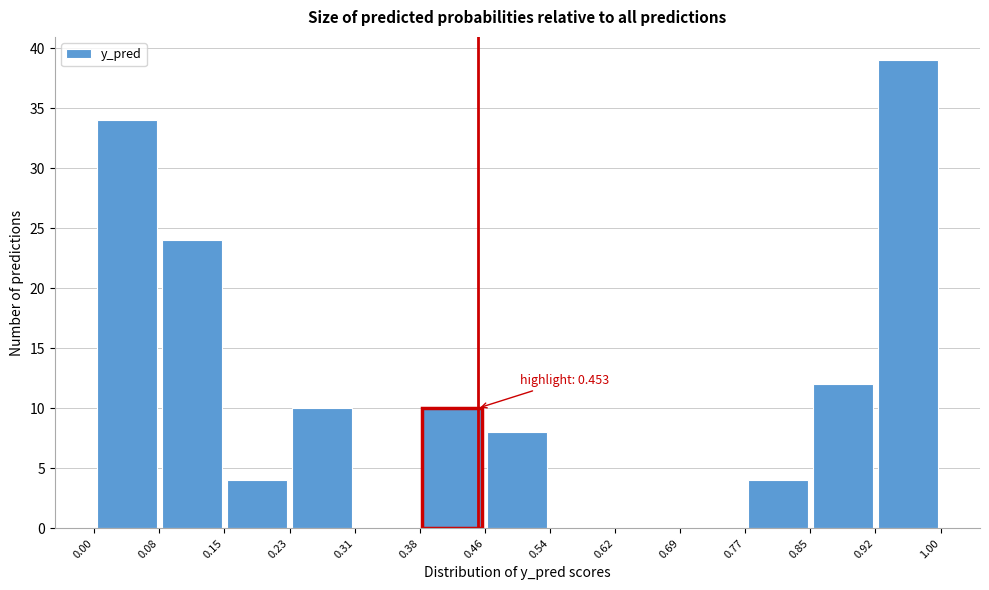

Over which range of the x-axis is the bar tallest?

0.92 to 1.00